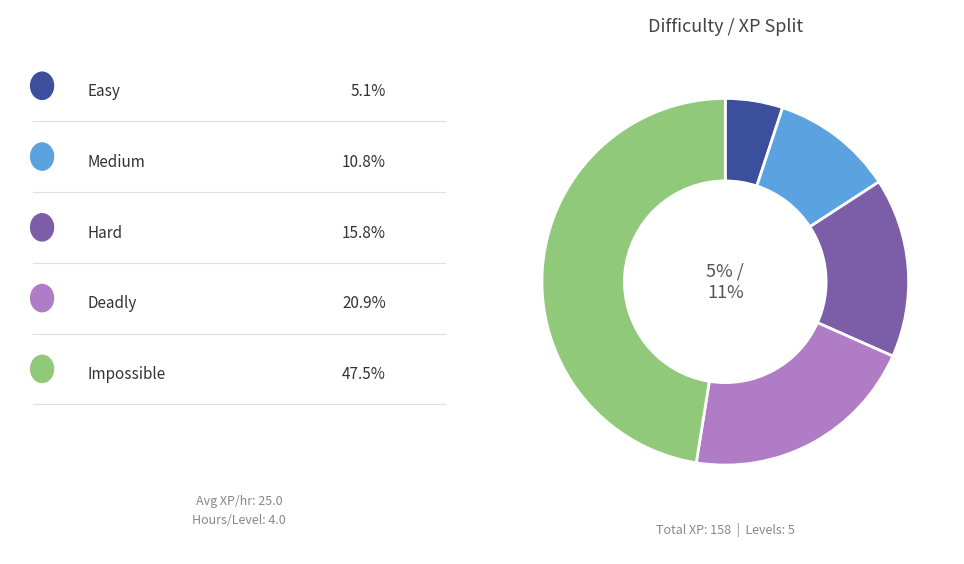

Which slice is the smallest?

Easy